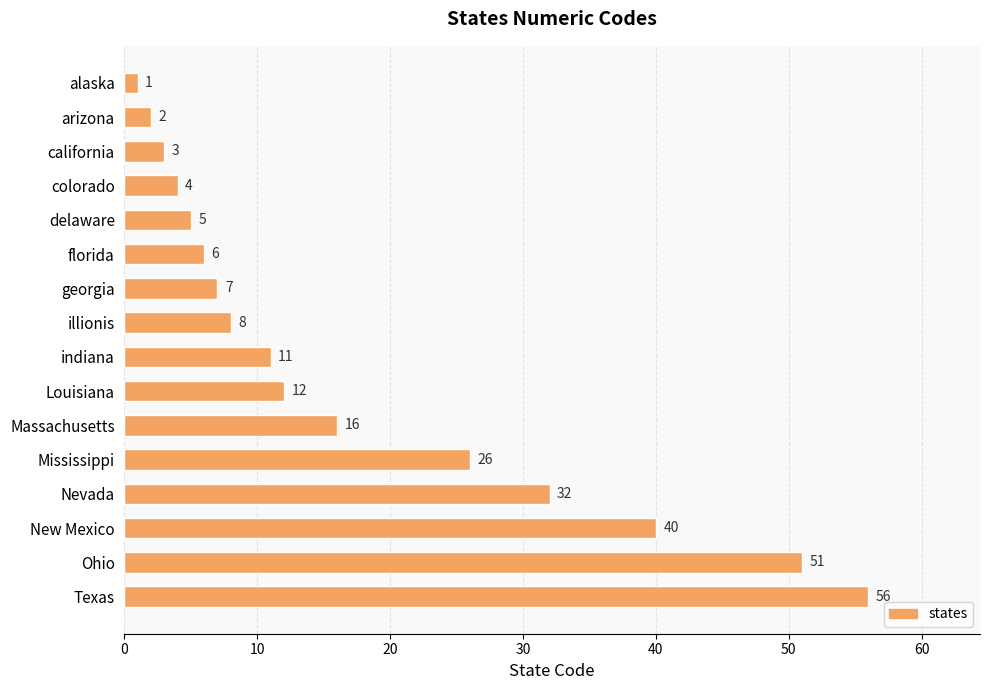

What position from the top is Louisiana?

10